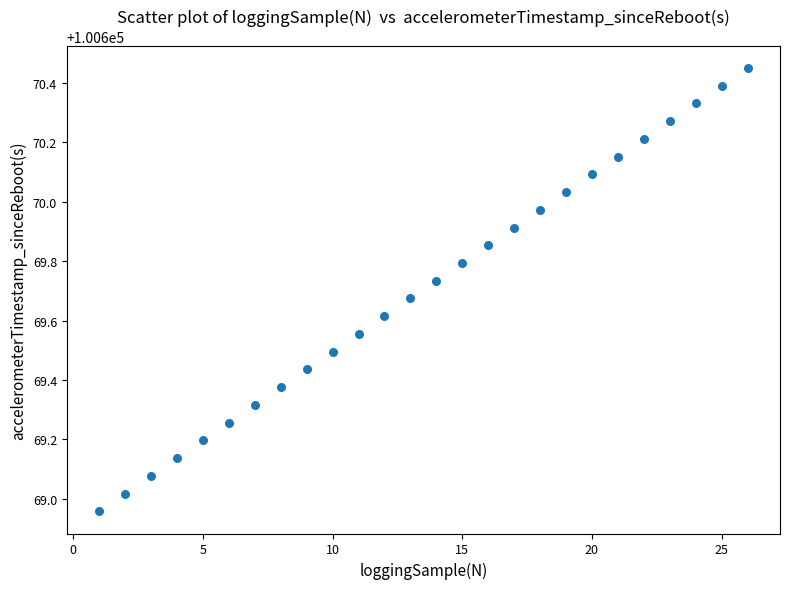

What is the range of Y values (max minus min)?

1.5